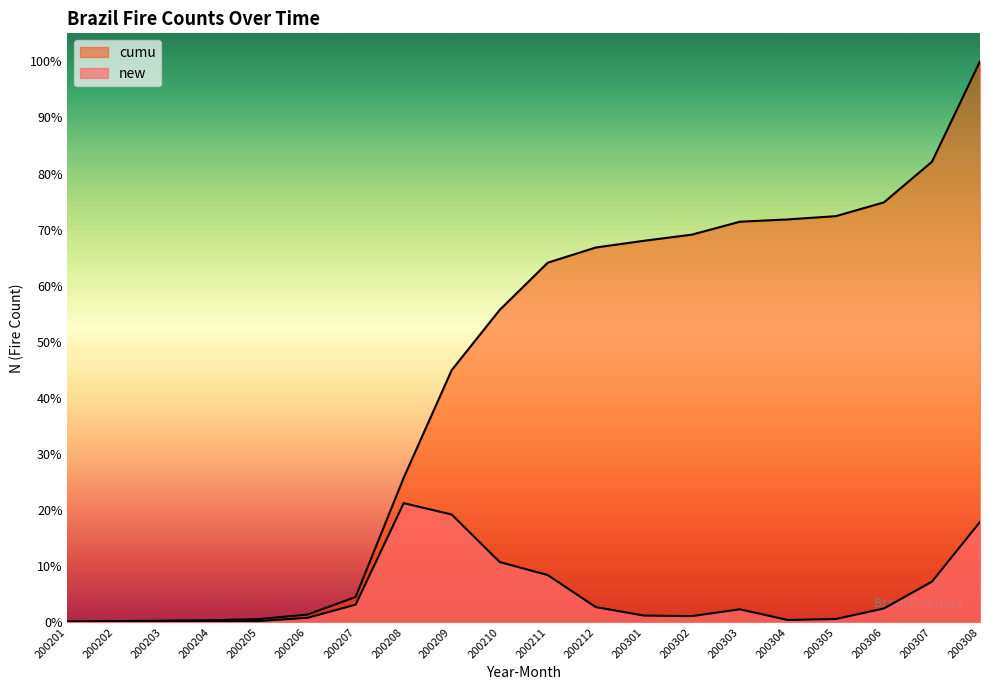

At which label does new first exceed 3553?

200207